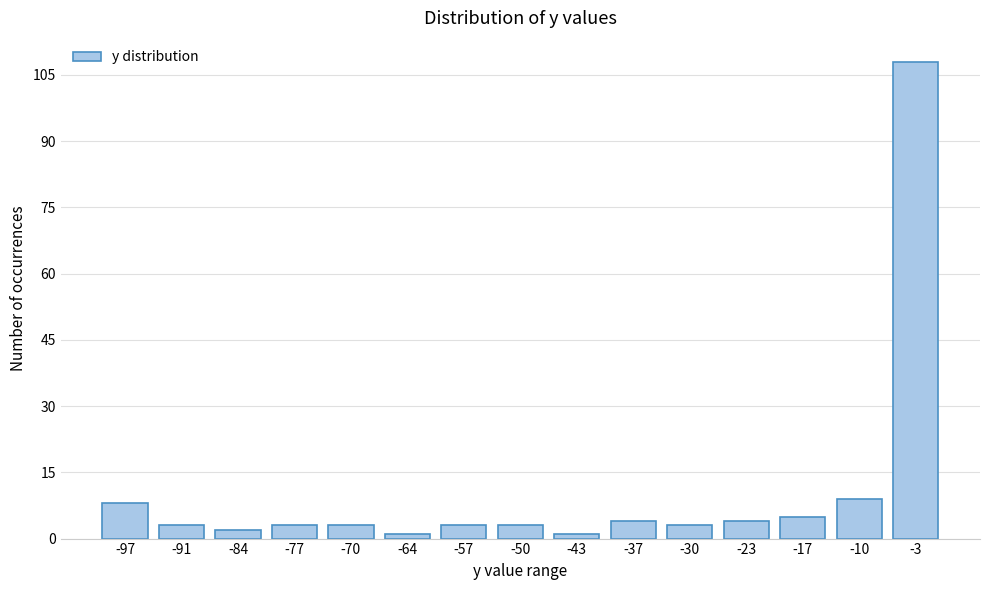

Reading right to left, extract all data points from this chart.

-3=108	-10=9	-17=5	-23=4	-30=3	-37=4	-43=1	-50=3	-57=3	-64=1	-70=3	-77=3	-84=2	-91=3	-97=8